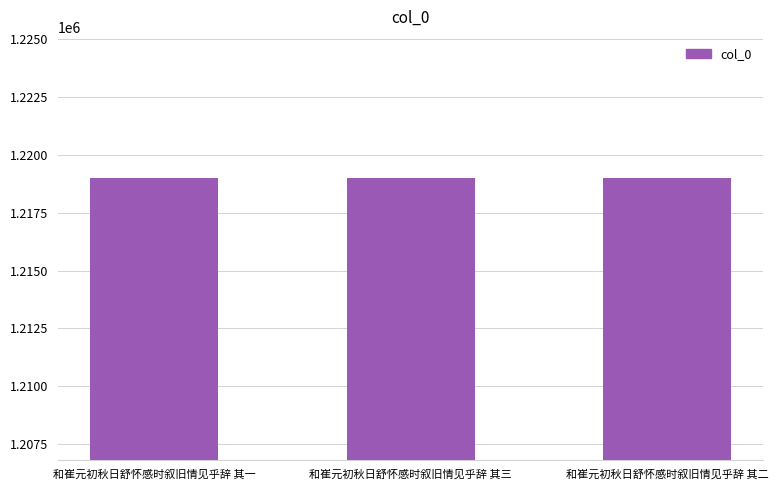

Approximately how many times larger is the value at 和崔元初秋日舒怀感时叙旧情见乎辞 其一 compared to 和崔元初秋日舒怀感时叙旧情见乎辞 其三?

1.0